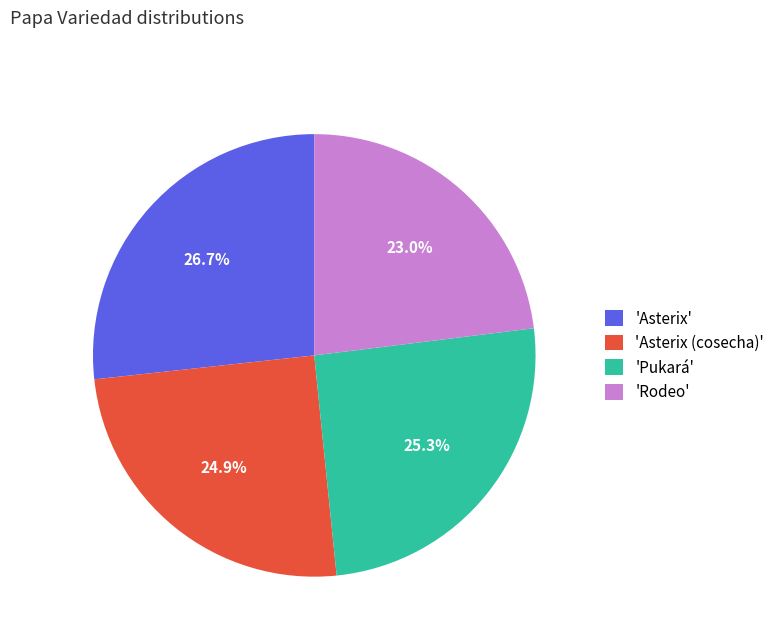

Which category has the smallest portion of the pie?

'Rodeo'